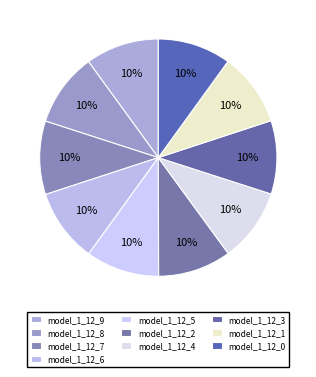

How many slices are in this pie chart?

10